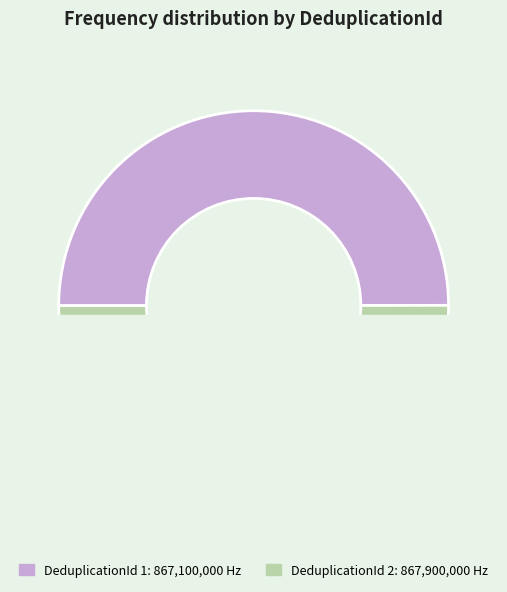

What is the change in value from d1bf7111-f1f0-4357-a366-35809d185a54 to f88e432e-1fa9-484b-9409-f4b3e42691a2?

+800000